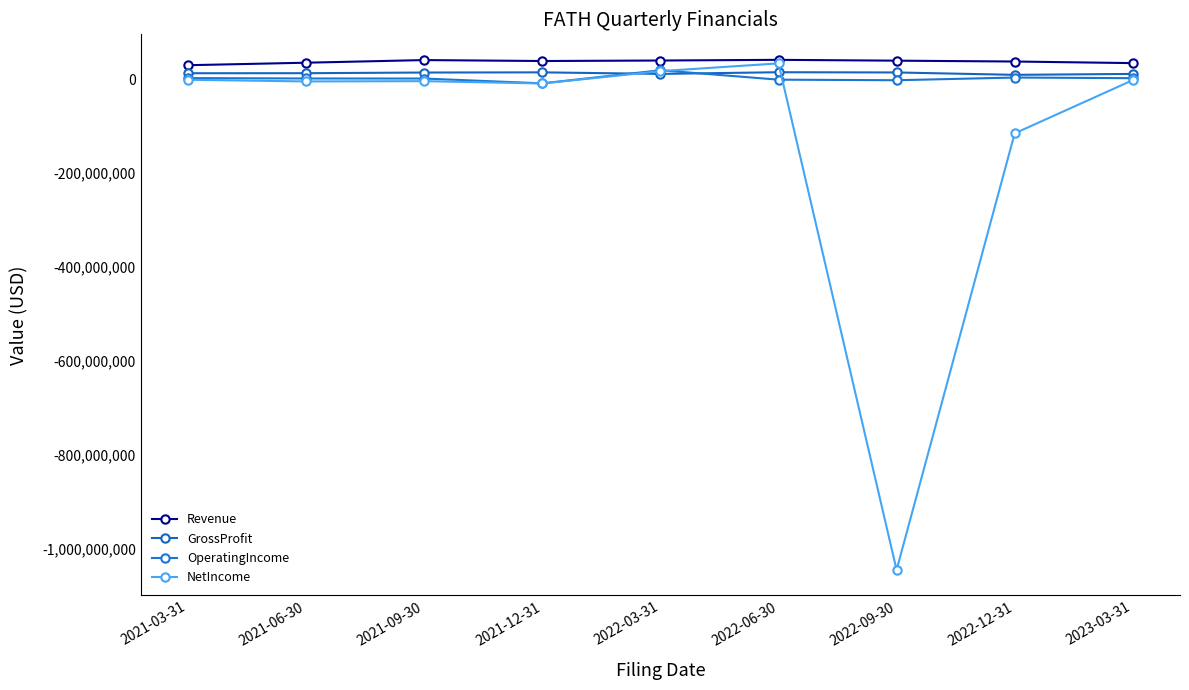

True or false: GrossProfit and Revenue intersect in this chart.

False